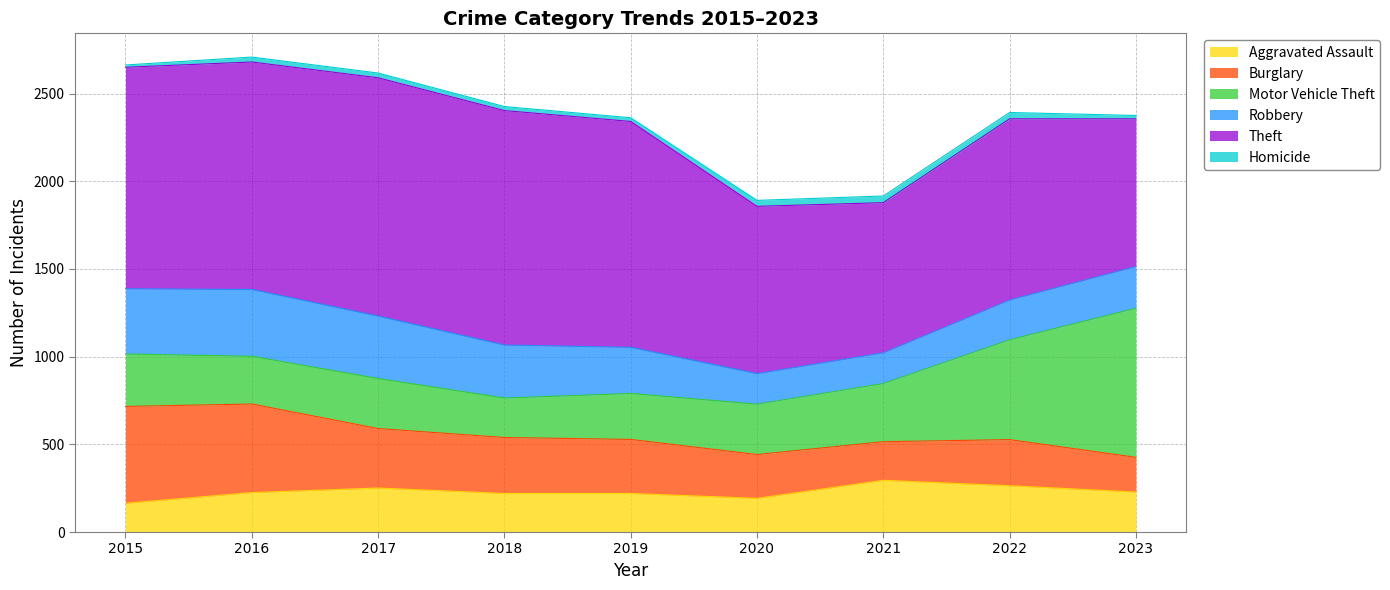

True or false: Theft and Robbery cross at least once.

False